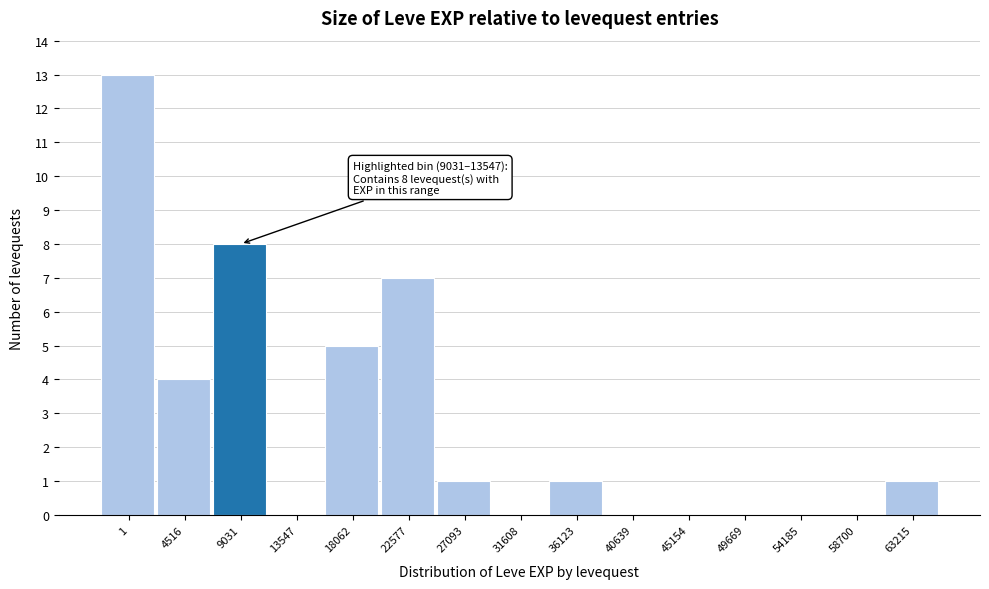

Reading left to right, list all the values displayed in this chart.

1=13	4516=4	9031=8	13547=0	18062=5	22577=7	27093=1	31608=0	36123=1	40639=0	45154=0	49669=0	54185=0	58700=0	63215=1